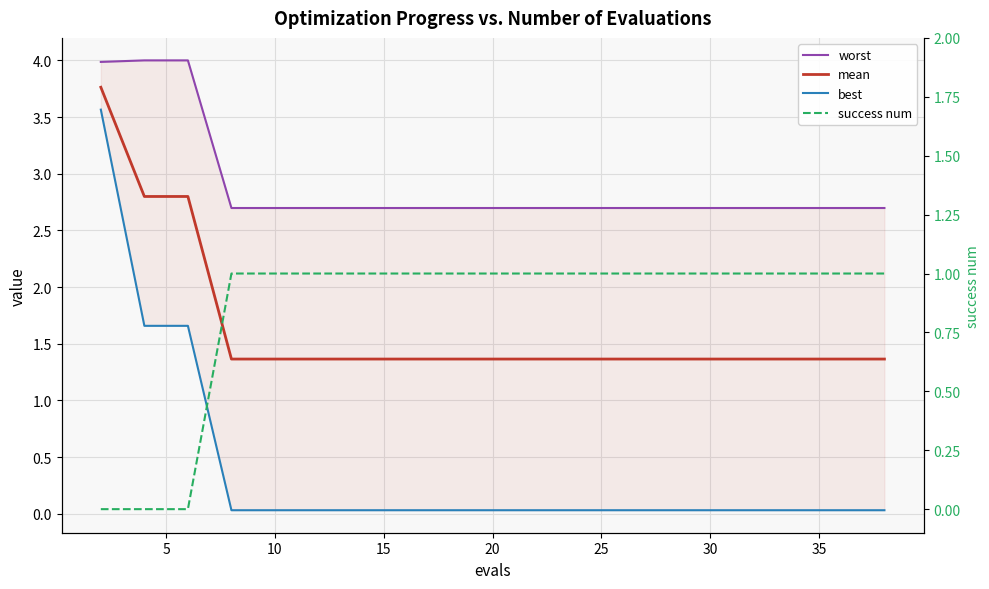

Is this an area chart (filled region under the line)?

No